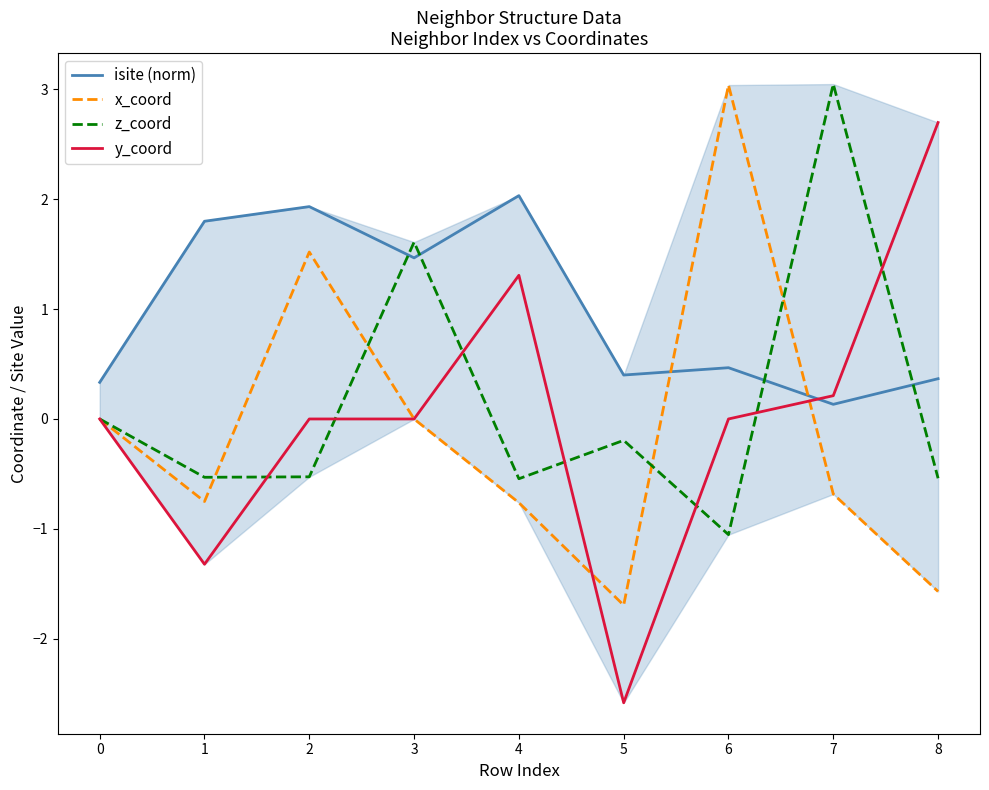

Reading left to right, what are all the values shown in this chart?

isite (norm): 0.3	1.8	1.9	1.5	2.0	0.4	0.5	0.1	0.4
x_coord: 0.0	-0.8	1.5	-0.0	-0.8	-1.7	3.0	-0.7	-1.6
z_coord: 0.0	-0.5	-0.5	1.6	-0.5	-0.2	-1.1	3.0	-0.5
y_coord: 0.0	-1.3	0.0	0.0	1.3	-2.6	0.0	0.2	2.7